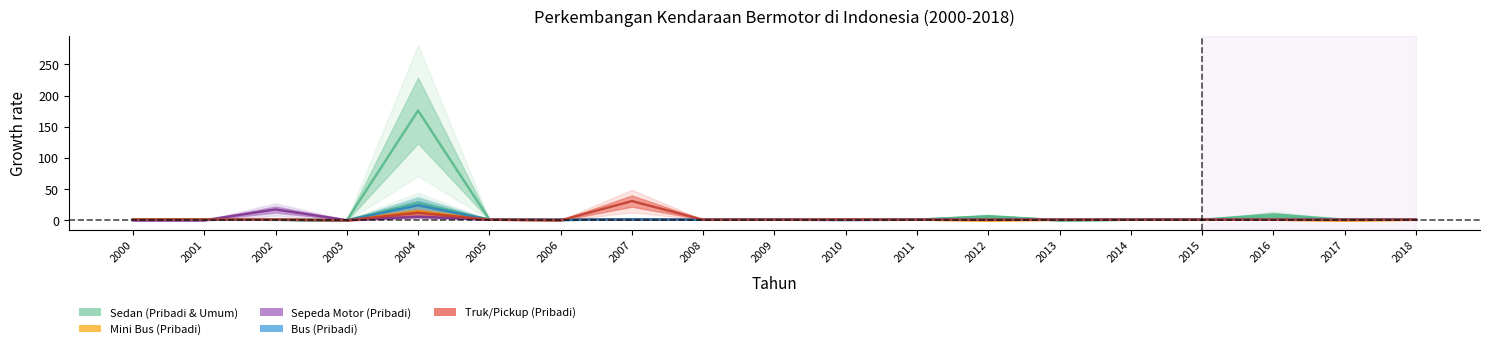

Which series has the widest spread of values?

Sedan (Umum)